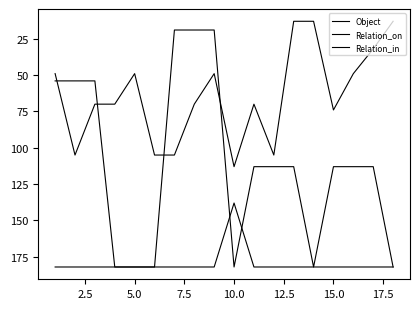

Where is the first local minimum for Relation_on?

10.0